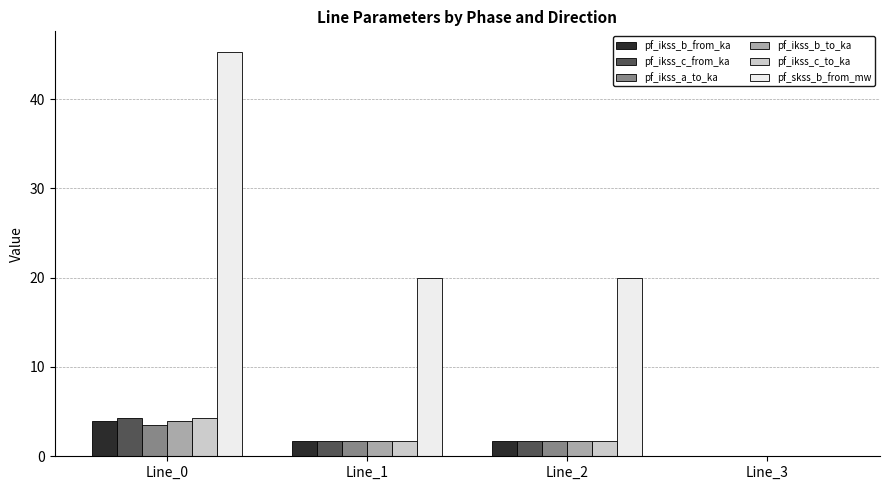

Where does the pf_ikss_b_to_ka series first go above 1?

Line_0